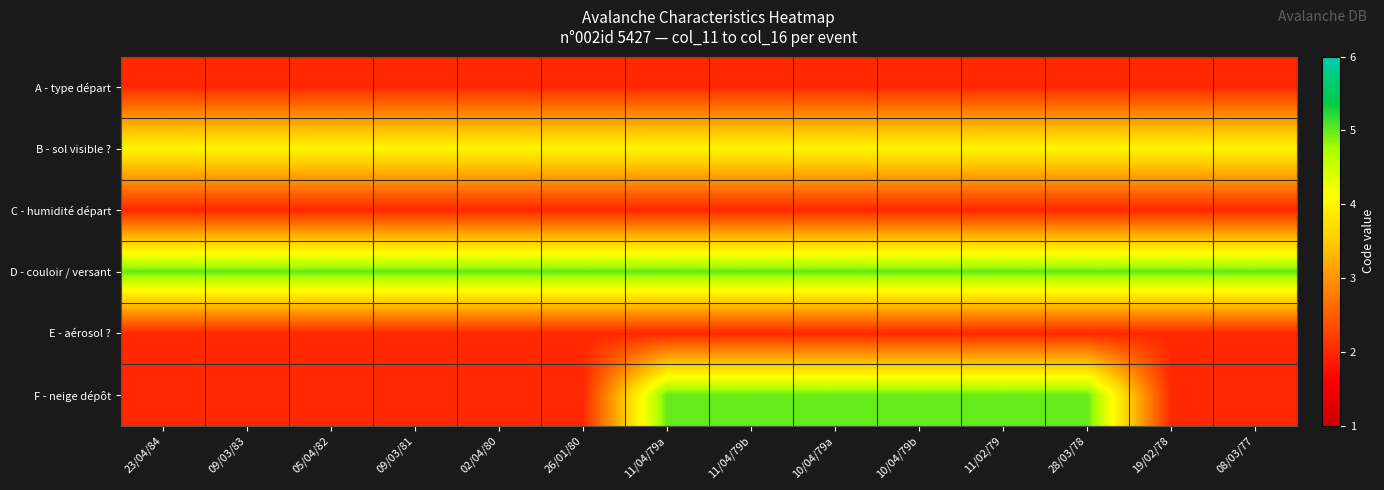

At which category is the sum across all series the highest?

11/04/79a